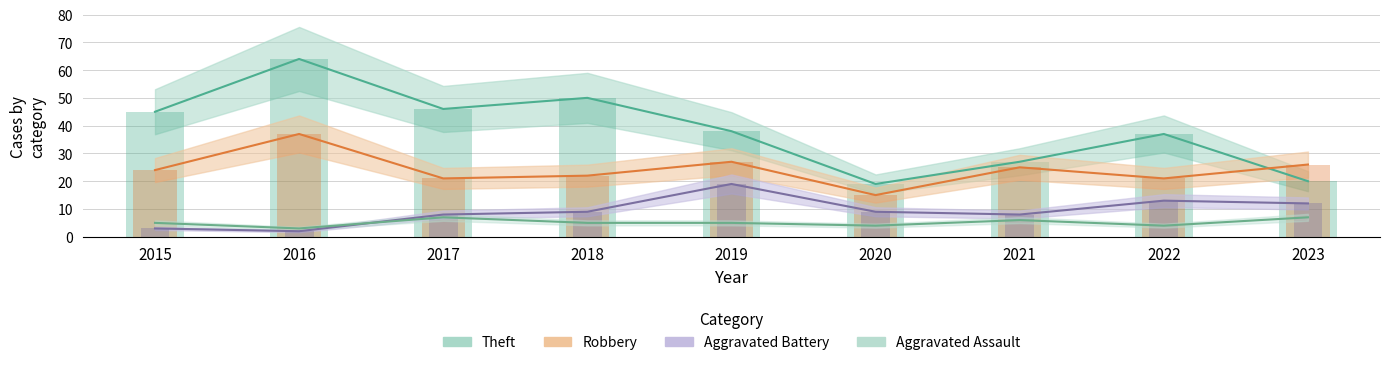

Between 2018 and 2021, which is larger?

2018